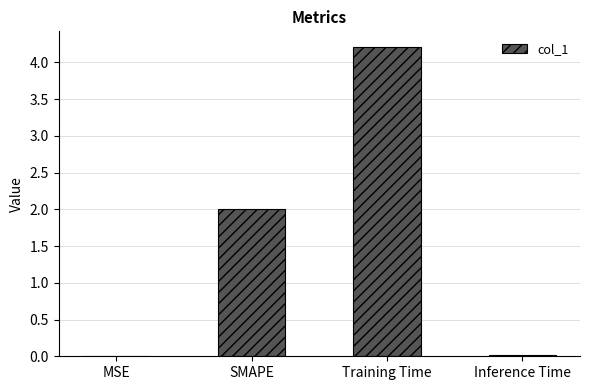

What is the change in value from SMAPE to Training Time?

+2.2